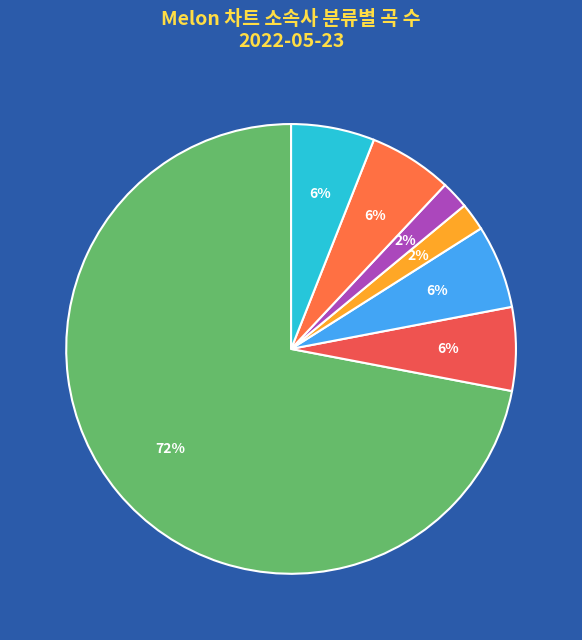

To the nearest percent, what is the average slice percentage?

14%